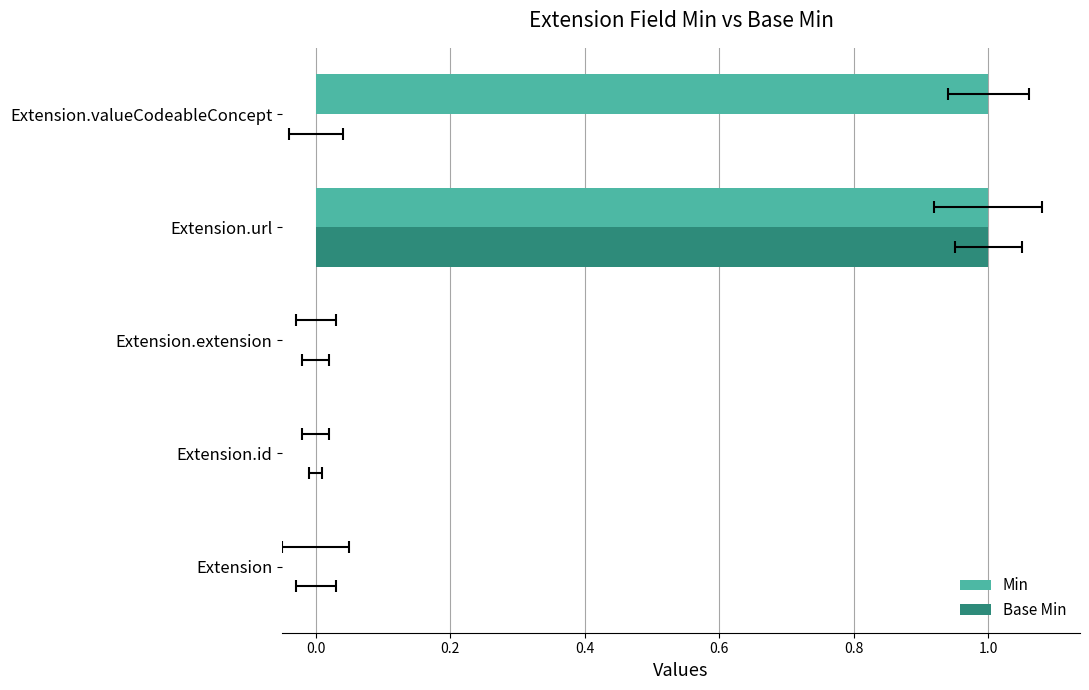

What is the sum of all Base Min values?

1